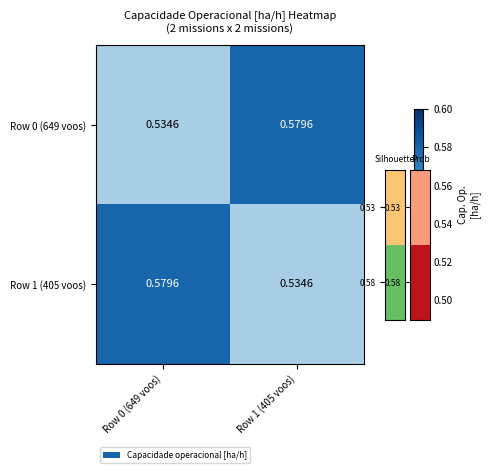

How many distinct data groups are displayed?

2